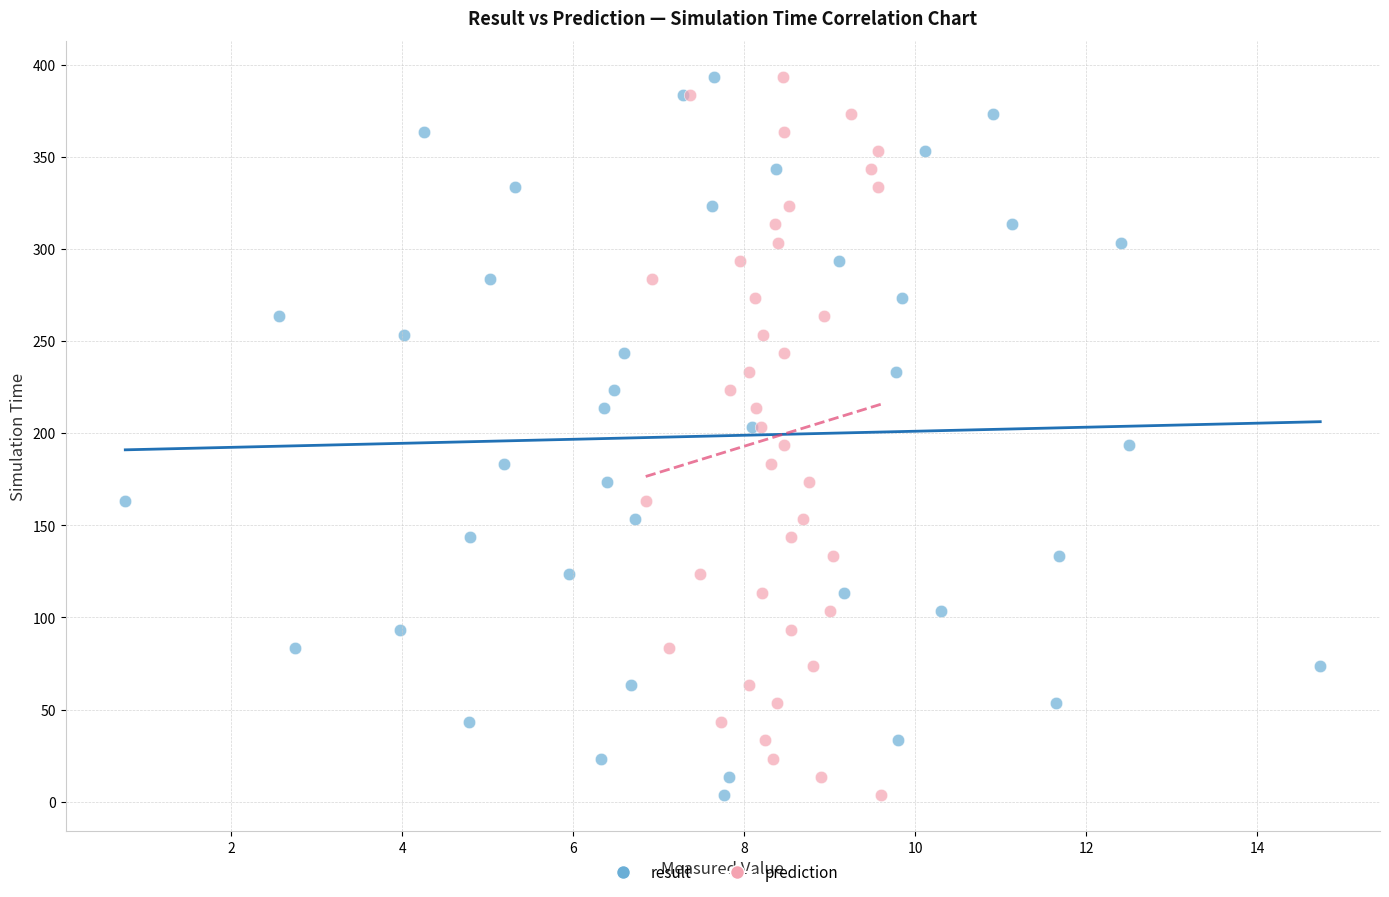

What are all the series names shown in the legend?

result, prediction